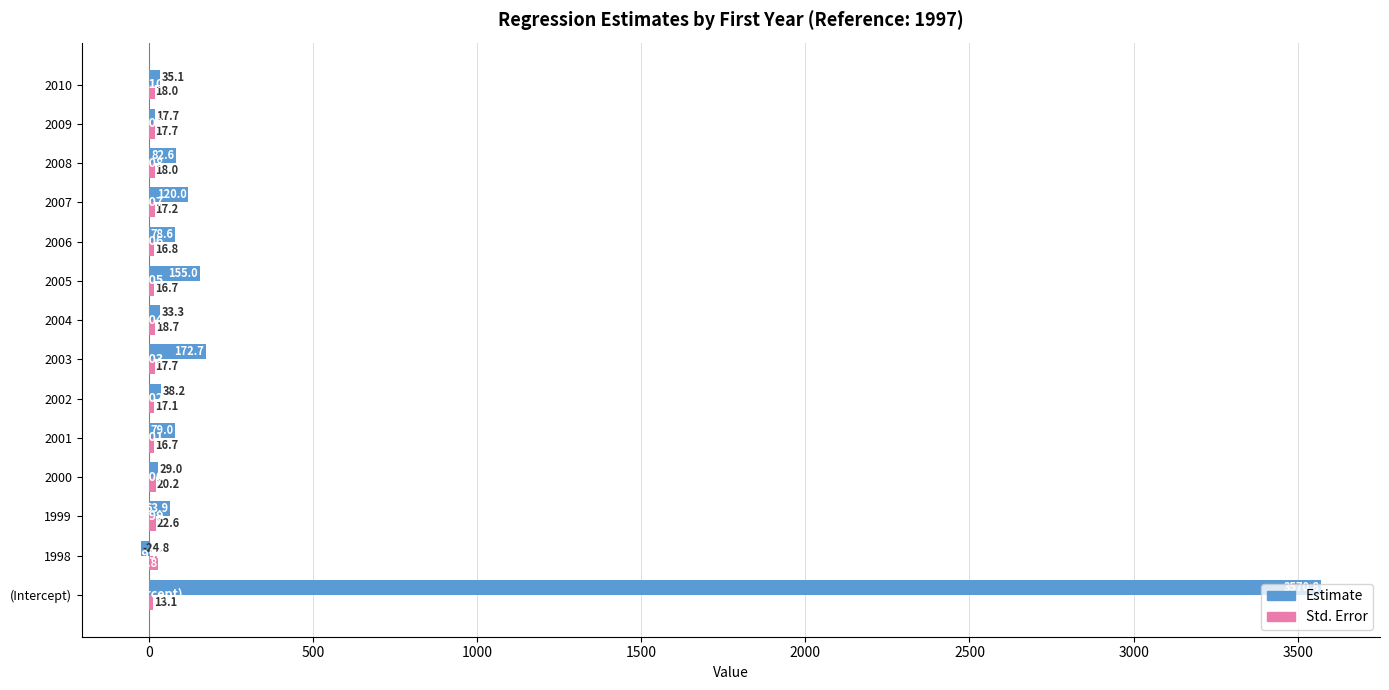

Which series has the largest total across all categories?

Estimate